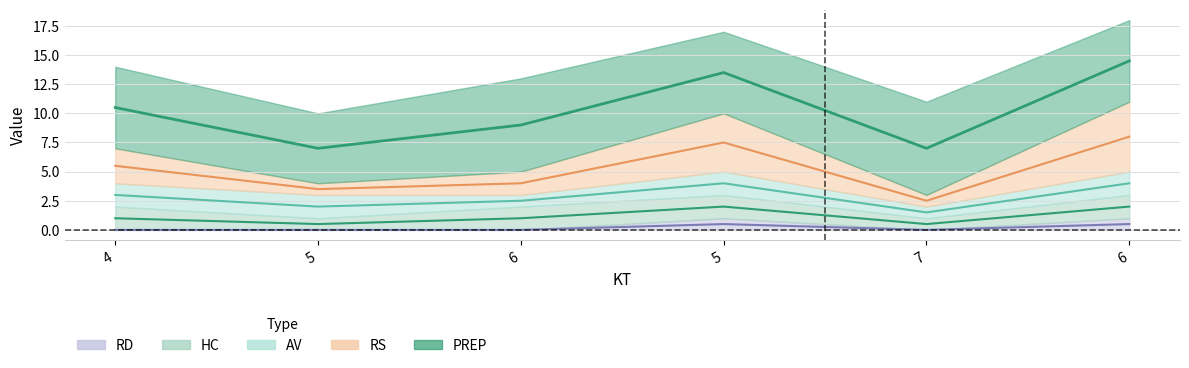

How many categories are shown in the chart?

6